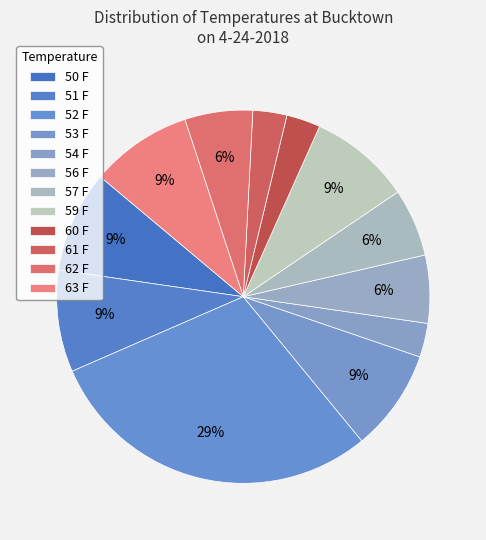

How many slices are in this pie chart?

12